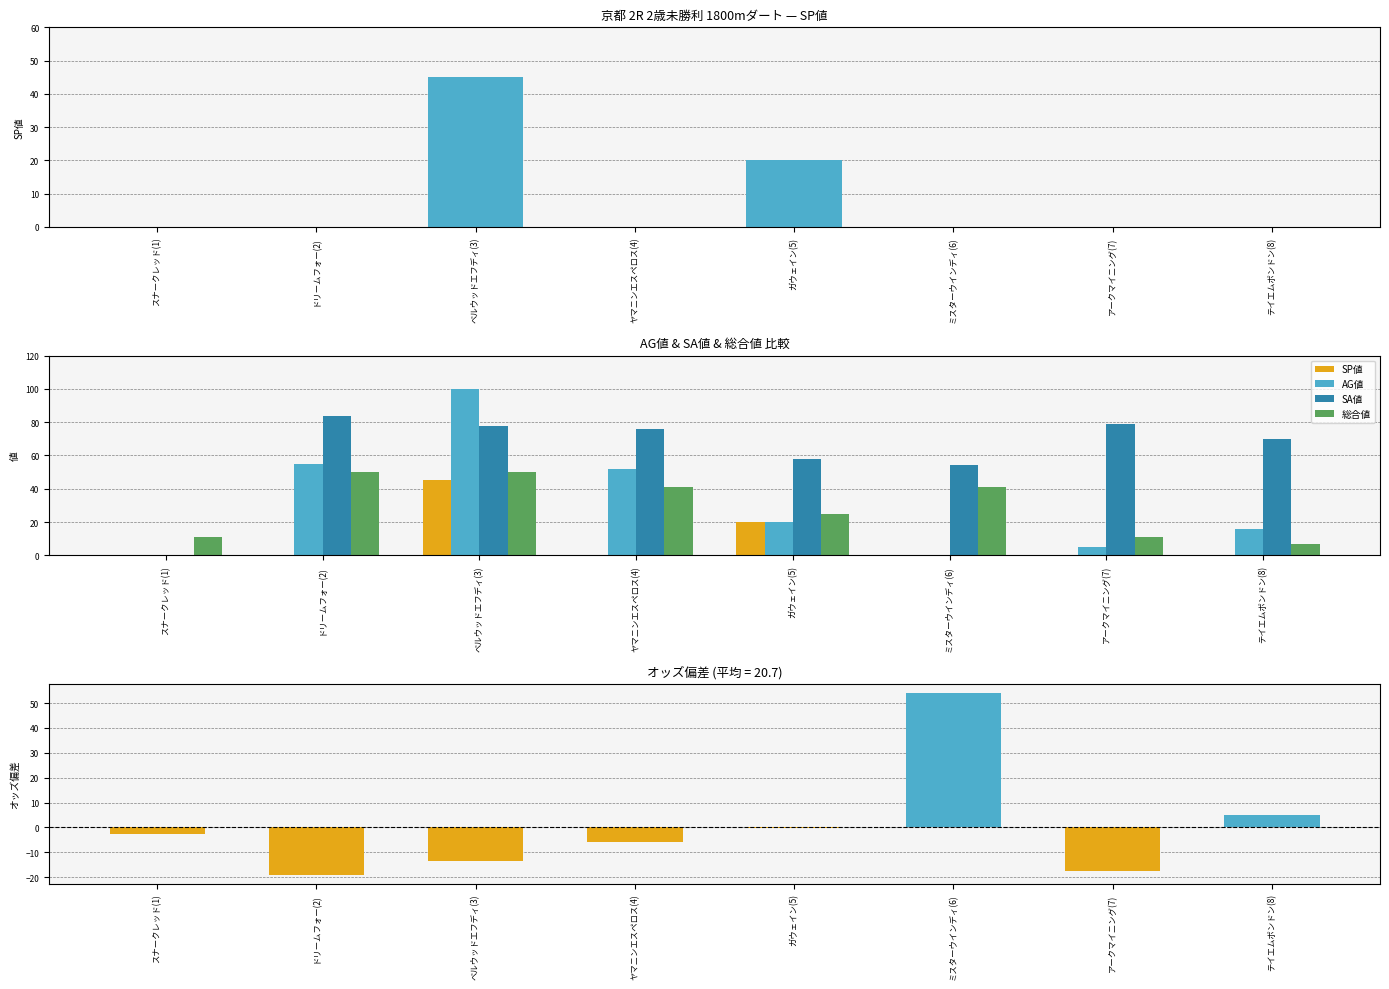

What is the label of the 2nd bar from the left?

ドリームフォー(2)